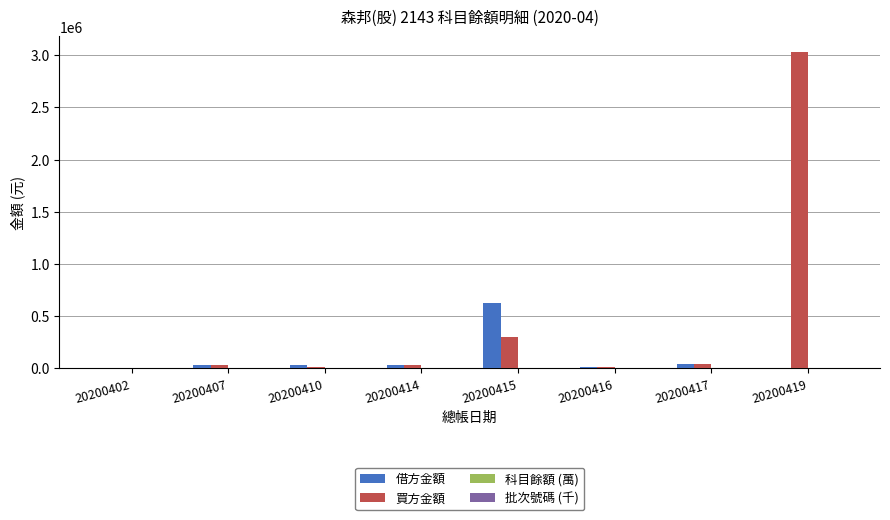

Which series has the largest total across all categories?

買方金額